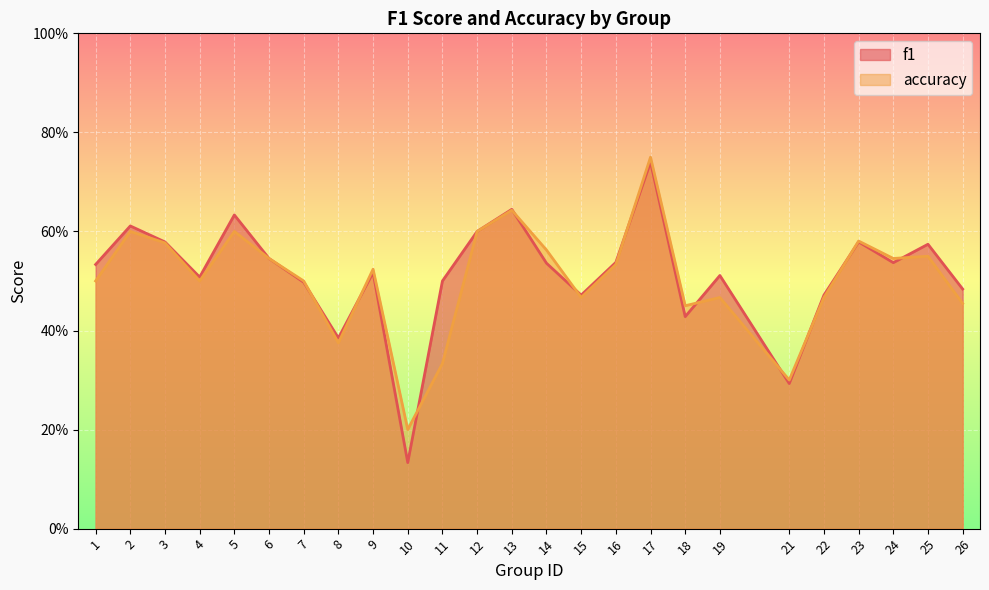

Reading left to right, extract all data points from this chart.

f1: 0.5	0.6	0.6	0.5	0.6	0.5	0.5	0.4	0.5	0.1	0.5	0.6	0.6	0.5	0.5	0.5	0.7	0.4	0.5	0.3	0.5	0.6	0.5	0.6	0.5
accuracy: 0.5	0.6	0.6	0.5	0.6	0.5	0.5	0.4	0.5	0.2	0.3	0.6	0.6	0.6	0.5	0.5	0.8	0.5	0.5	0.3	0.5	0.6	0.5	0.6	0.5